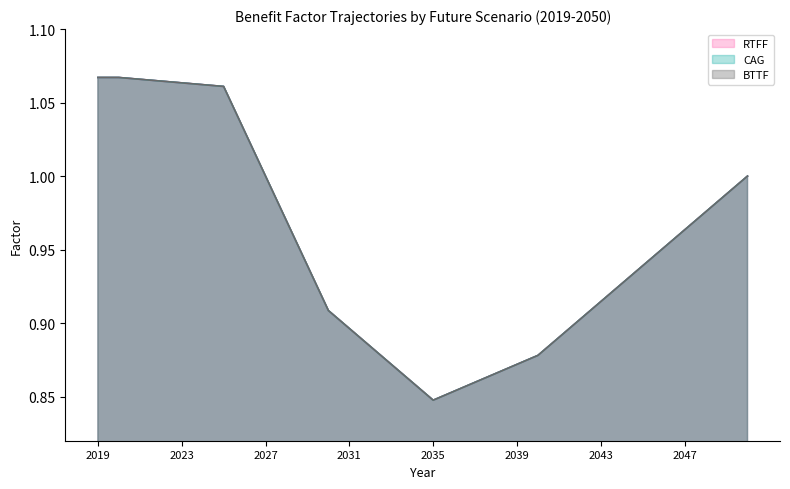

Count the number of data series in this chart.

3